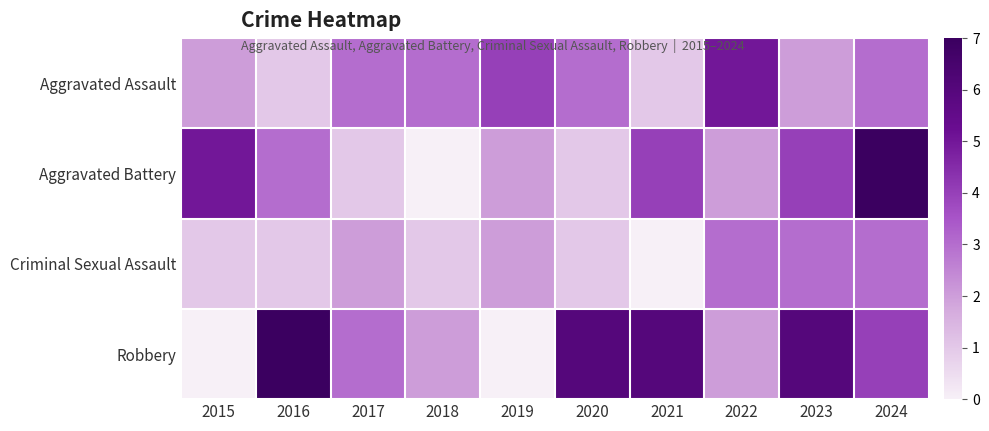

Which category has the lowest value across all series?

2018